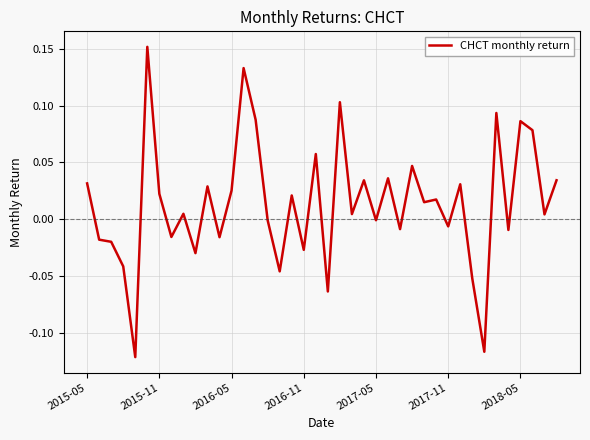

What is the difference between the maximum and minimum values?

0.3